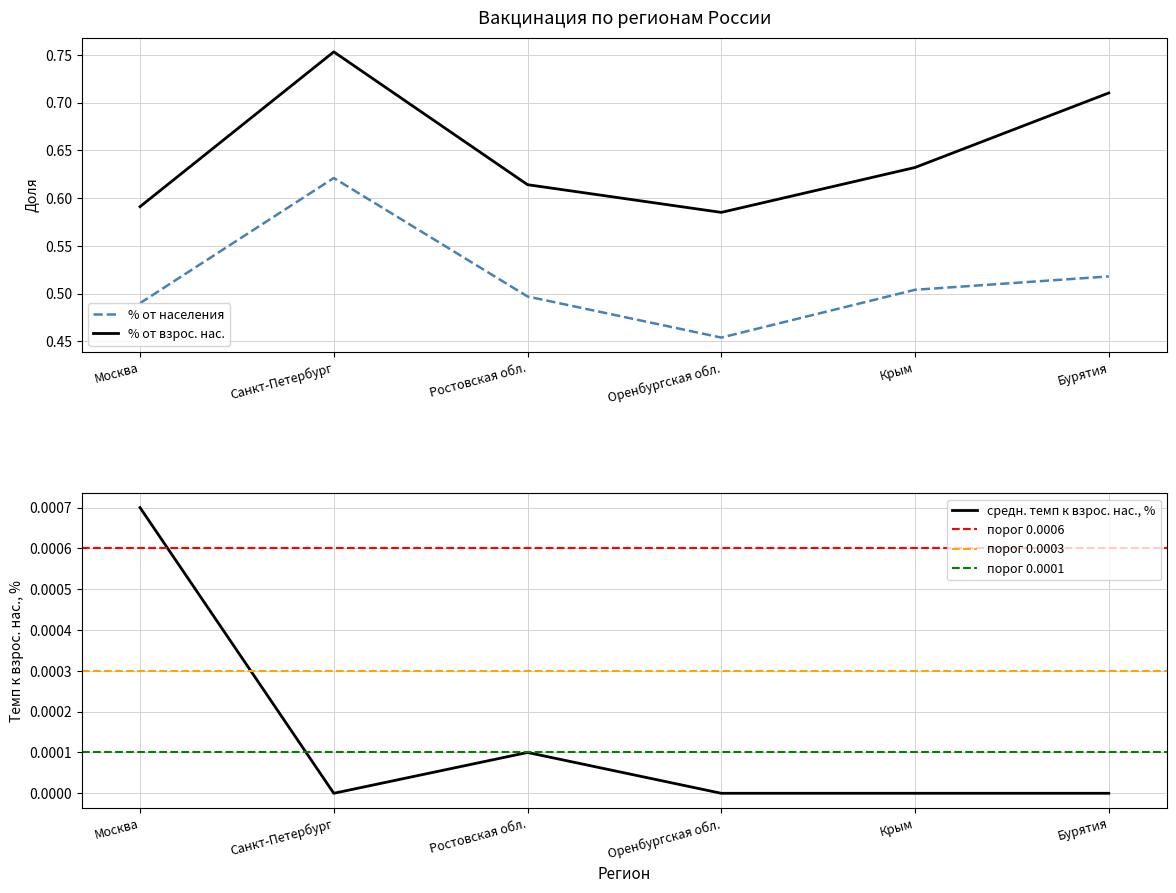

How many interior local peaks does the % от населения series have?

1